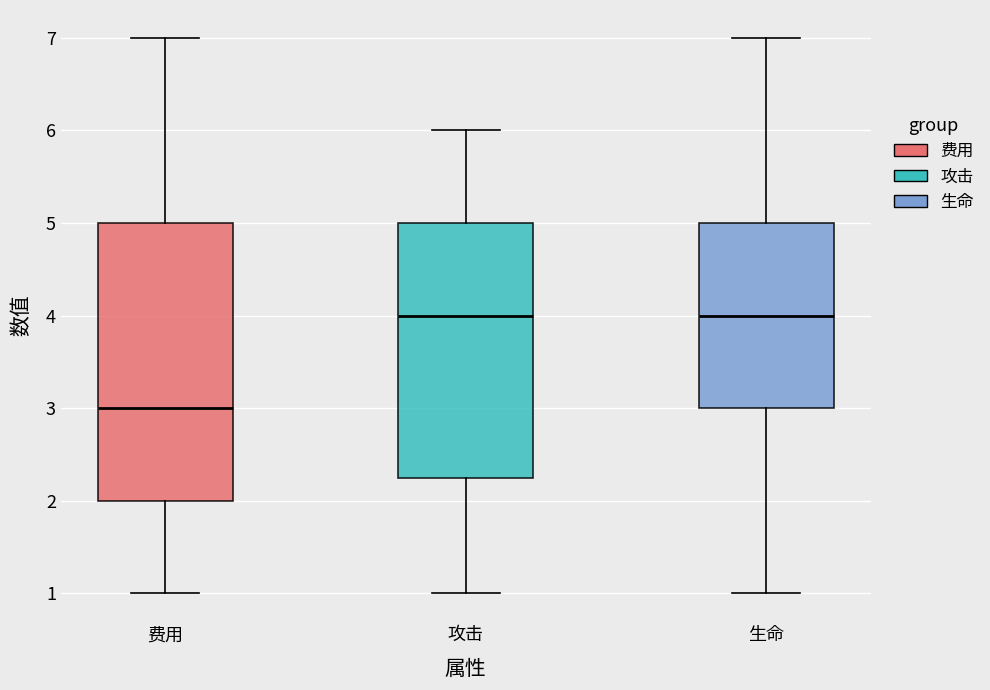

Reading left to right, transcribe this box plot: for each box, give where its median line is, the range the box spans, and where its two whiskers end, as read against the y-axis. The values are not printed on the chart, so give them approximately, as read against the axis.

费用: median 3.0, box 2.0 to 5.0, whiskers 1.0 to 7.0
攻击: median 4.0, box 2.3 to 5.0, whiskers 1.0 to 6.0
生命: median 4.0, box 3.0 to 5.0, whiskers 1.0 to 7.0